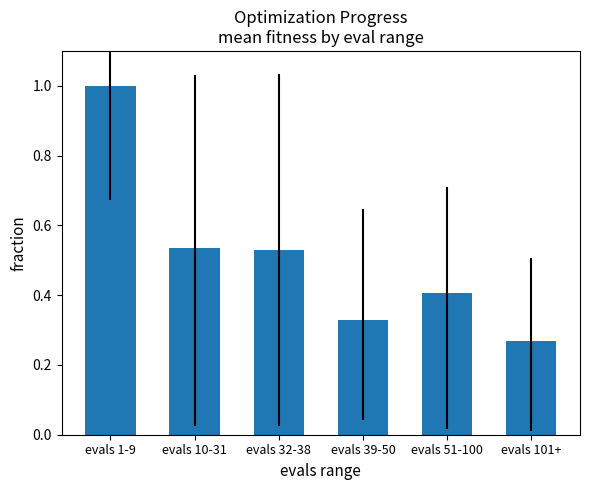

Where is the data nearest to the value 0?

evals 101+